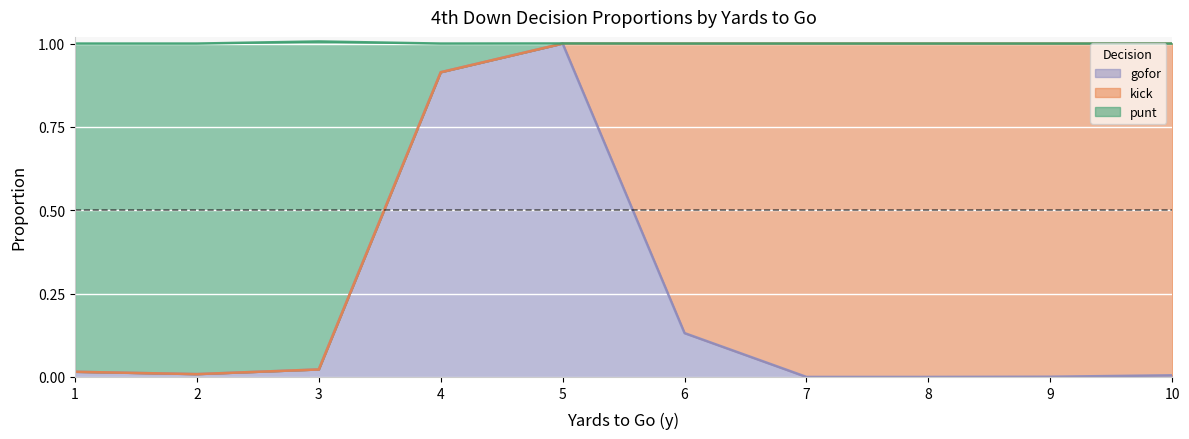

Which series changed the most between 6 and 10?

gofor